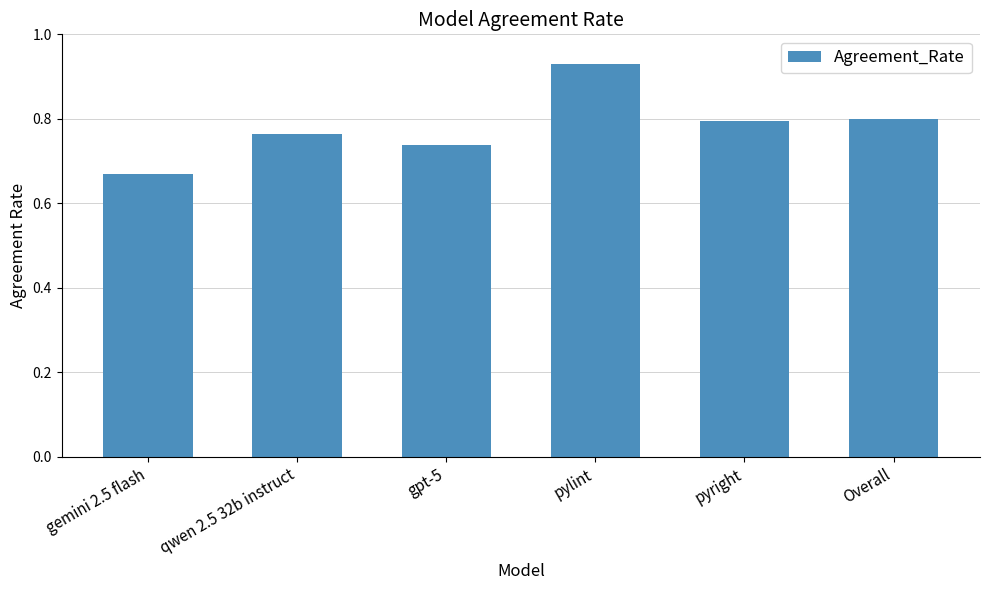

At which category does the chart reach its minimum across all series?

gemini 2.5 flash